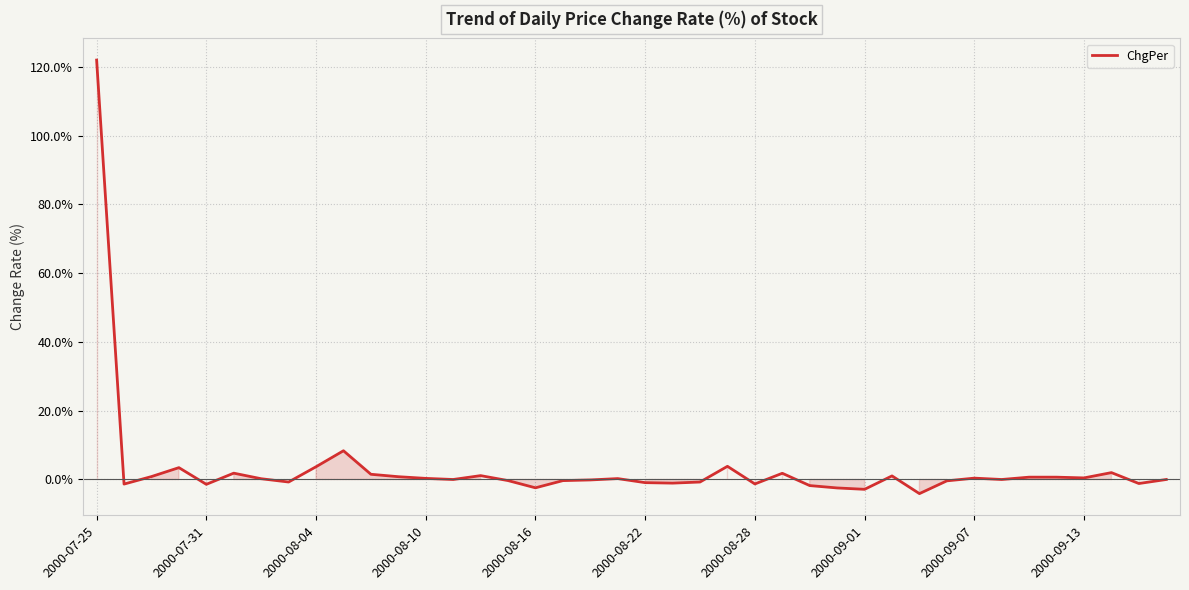

What is the minimum value shown in the chart?

-4.1